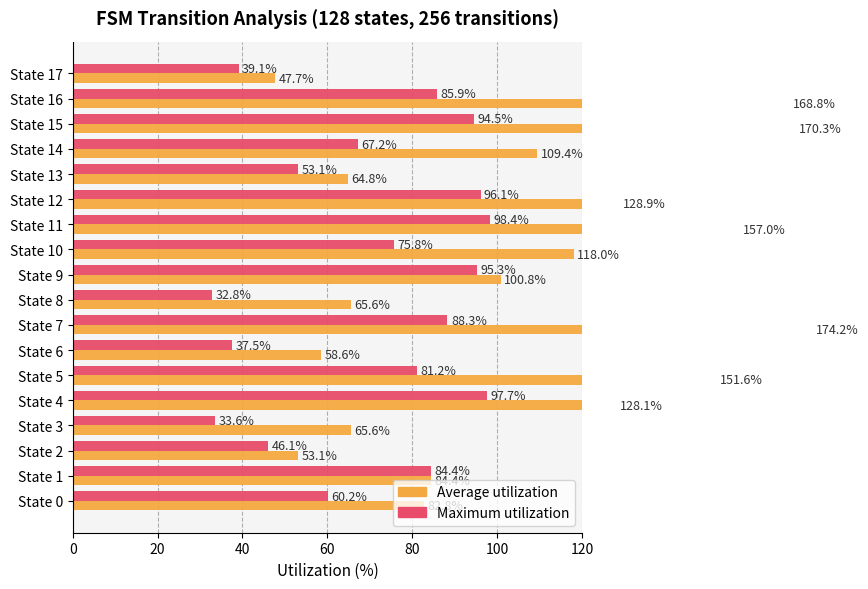

Which series has the largest total across all categories?

Average utilization